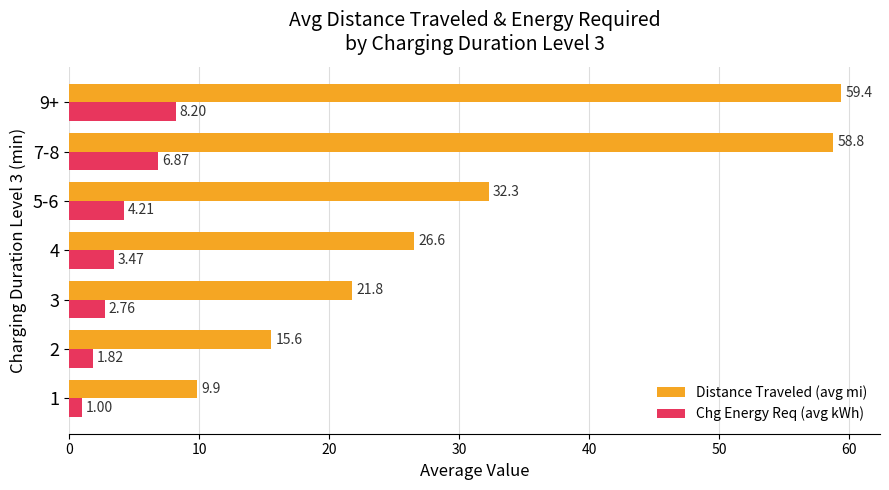

At which label is Distance Traveled (avg mi) closest to 34?

5-6